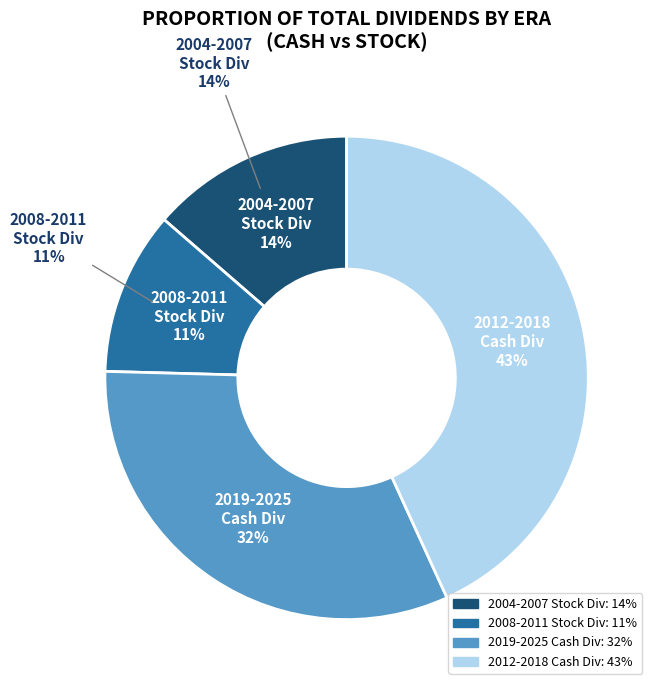

Is the sum of 2004 and 2025 greater than half?

No